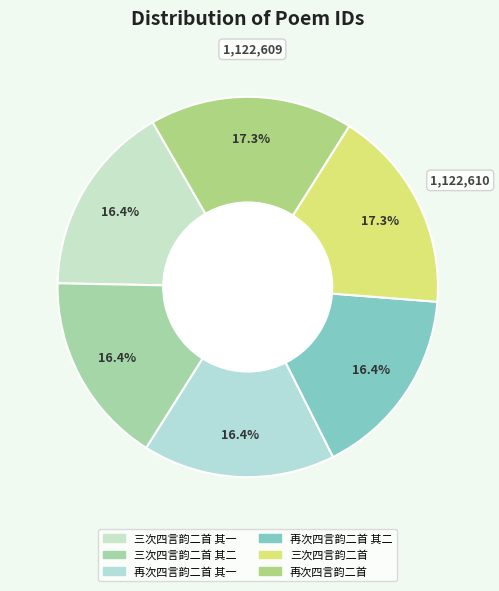

Is there a majority slice in this chart?

No